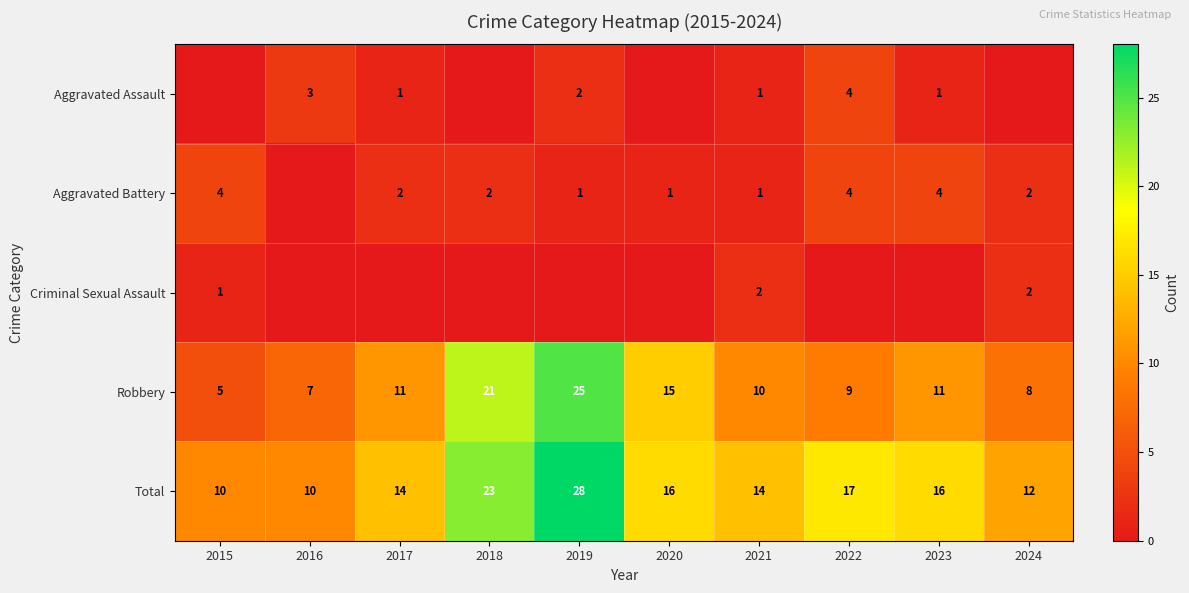

What is the difference between the maximum and minimum values in the Total series?

18